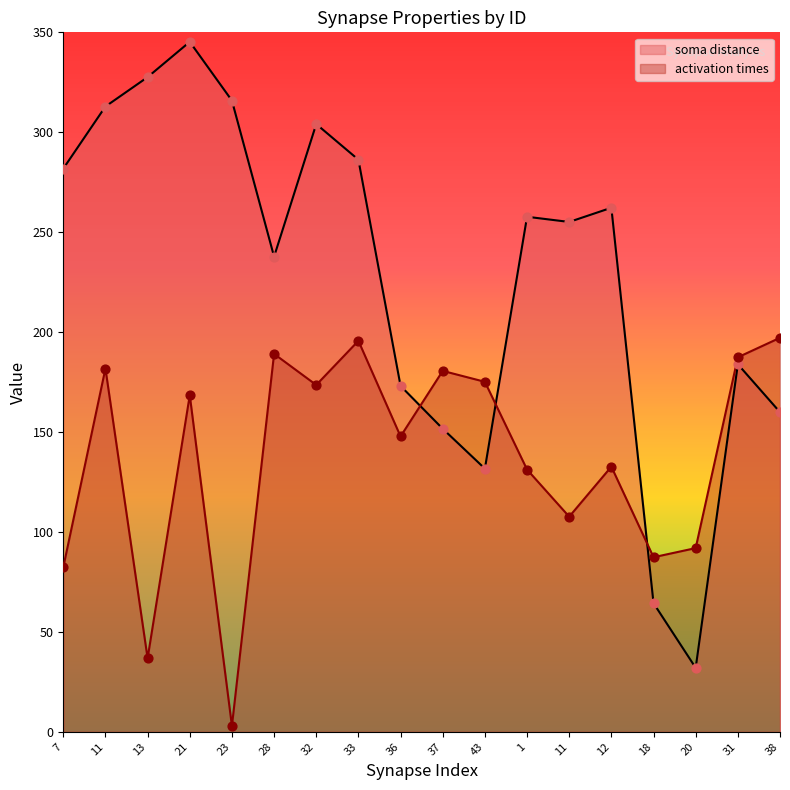

At which category is the sum across all series the highest?

21